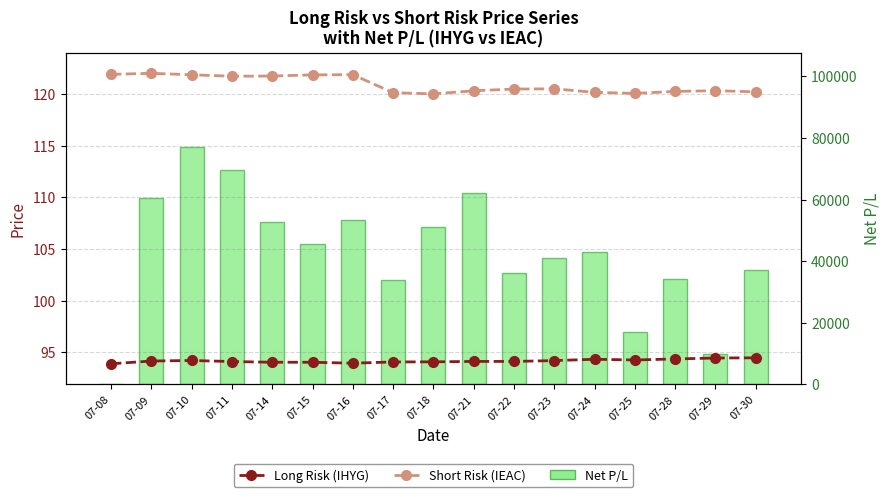

Reading left to right, list all the values displayed in this chart.

Long Risk (IHYG): 93.9	94.2	94.2	94.1	94.0	94.0	94.0	94.1	94.1	94.1	94.1	94.2	94.3	94.3	94.4	94.5	94.5
Short Risk (IEAC): 121.9	122.0	121.9	121.7	121.7	121.8	121.9	120.1	120.0	120.3	120.5	120.5	120.2	120.1	120.2	120.3	120.2
Net P/L: 0.0	60670.6	76947.8	69529.0	52858.5	45536.6	53260.5	34077.8	50990.5	62157.0	36100.2	41185.0	43131.1	16879.5	34172.8	9992.5	37270.1